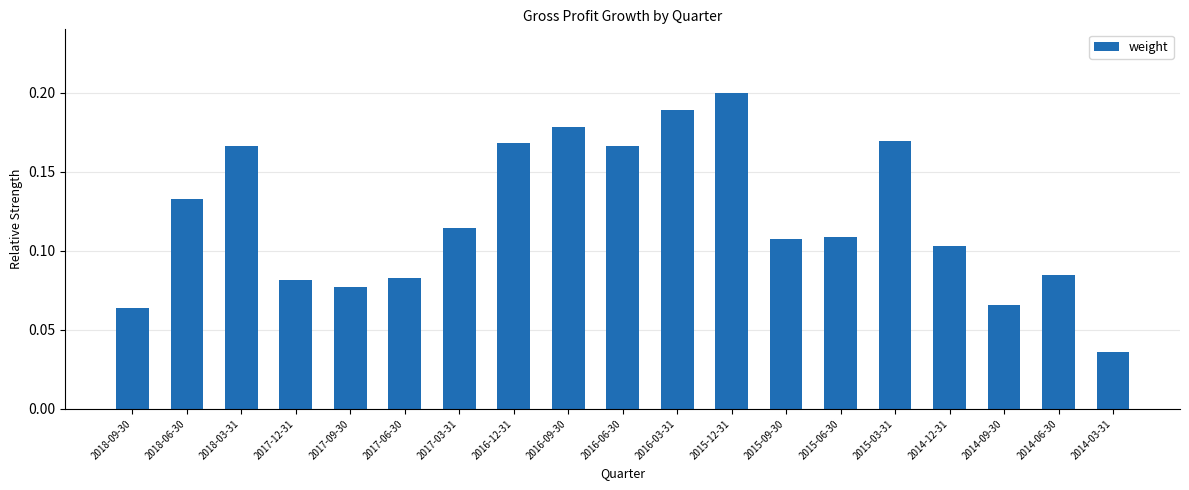

Which label corresponds to the smallest value in the chart?

2014-03-31